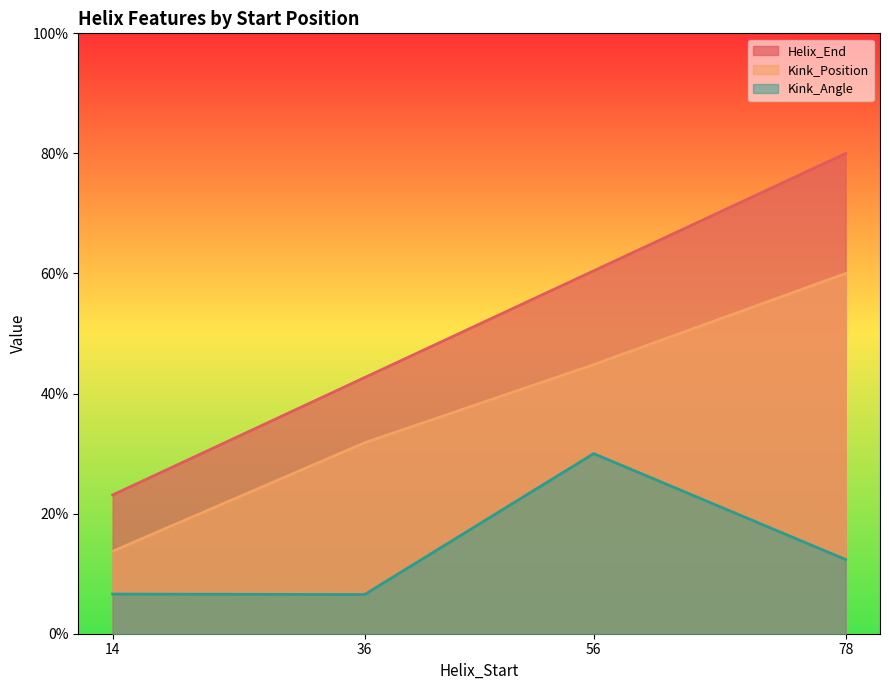

What is the spread (max minus min) of values at 14?

16.5